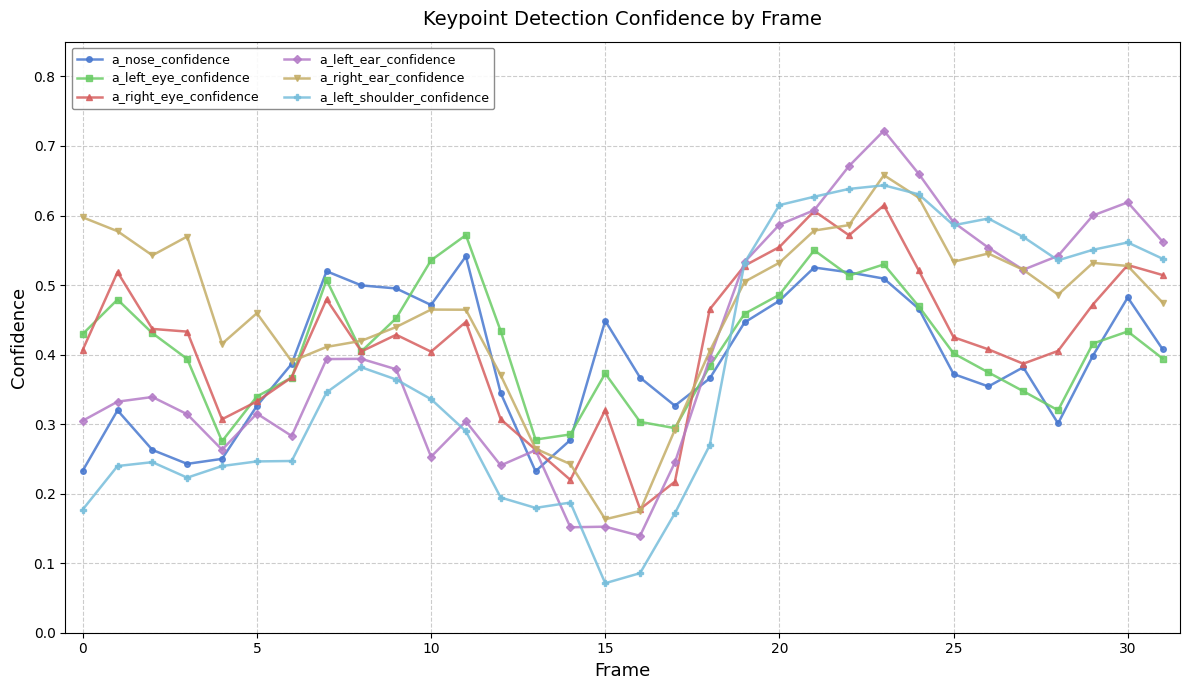

How many interior local peaks does the a_left_eye_confidence series have?

7